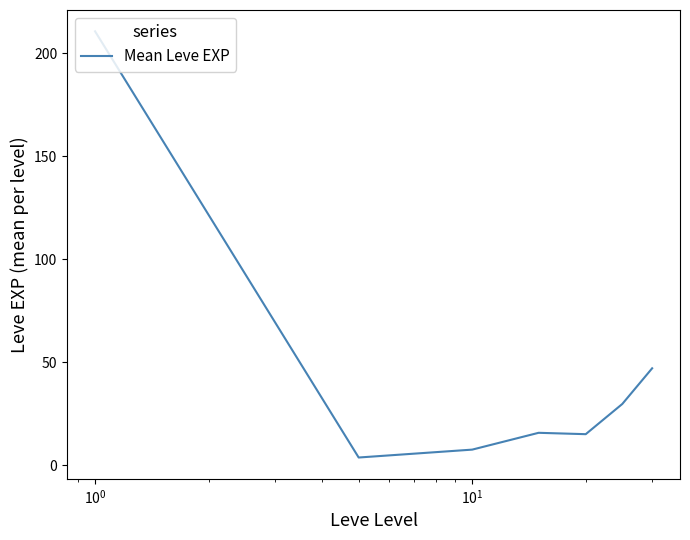

True or false: the data has more than 1 interior local peaks.

False